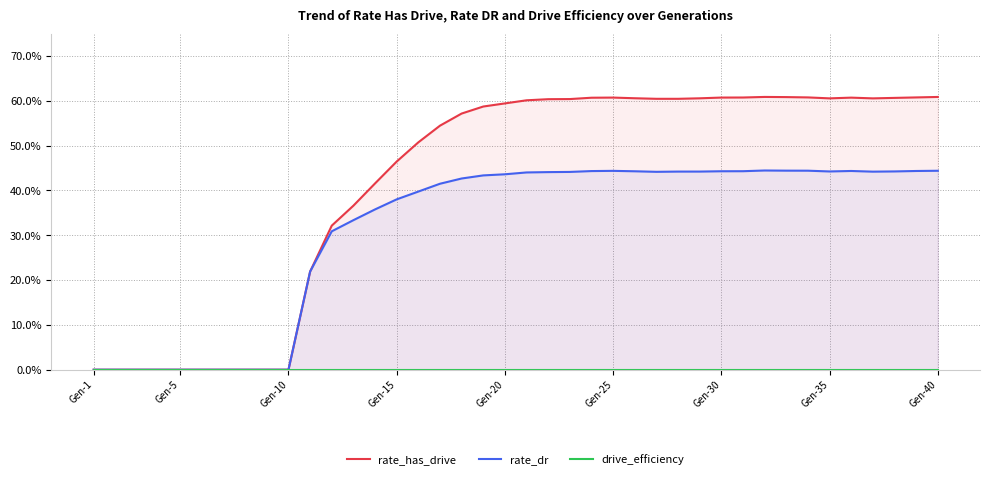

Reading left to right, transcribe all the data shown in this chart.

rate_has_drive: 0.0	0.0	0.0	0.0	0.0	0.0	0.0	0.0	0.0	0.0	0.2	0.3	0.4	0.4	0.5	0.5	0.5	0.6	0.6	0.6	0.6	0.6	0.6	0.6	0.6	0.6	0.6	0.6	0.6	0.6	0.6	0.6	0.6	0.6	0.6	0.6	0.6	0.6	0.6	0.6
rate_dr: 0.0	0.0	0.0	0.0	0.0	0.0	0.0	0.0	0.0	0.0	0.2	0.3	0.3	0.4	0.4	0.4	0.4	0.4	0.4	0.4	0.4	0.4	0.4	0.4	0.4	0.4	0.4	0.4	0.4	0.4	0.4	0.4	0.4	0.4	0.4	0.4	0.4	0.4	0.4	0.4
drive_efficiency: 0.0	0.0	0.0	0.0	0.0	0.0	0.0	0.0	0.0	0.0	0.0	0.0	0.0	0.0	0.0	0.0	0.0	0.0	0.0	0.0	0.0	0.0	0.0	0.0	0.0	0.0	0.0	0.0	0.0	0.0	0.0	0.0	0.0	0.0	0.0	0.0	0.0	0.0	0.0	0.0